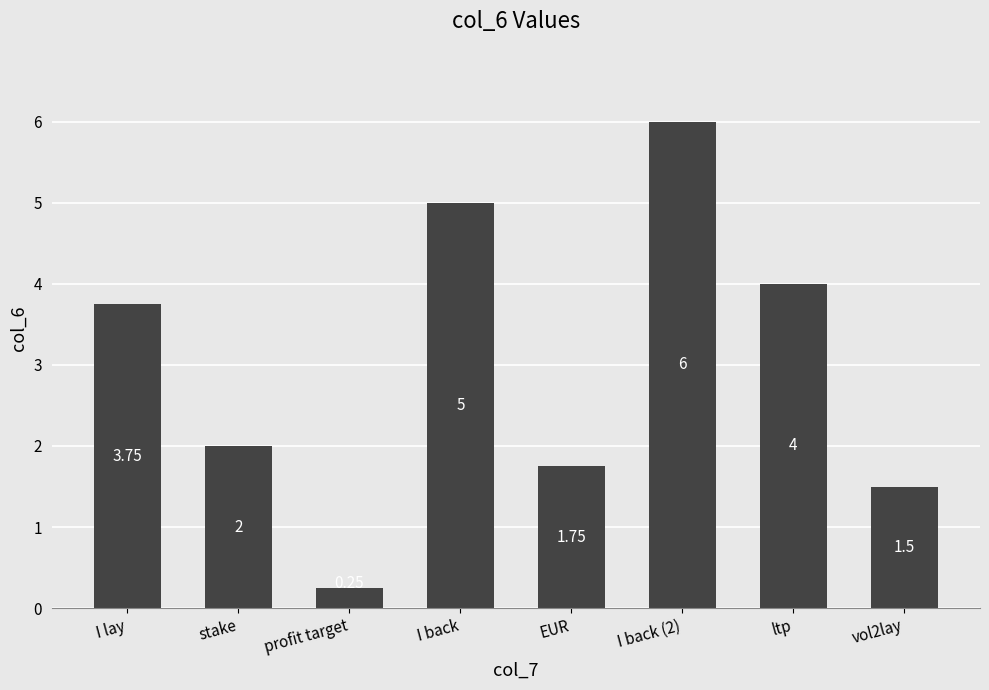

Does the chart contain stacked bars?

No